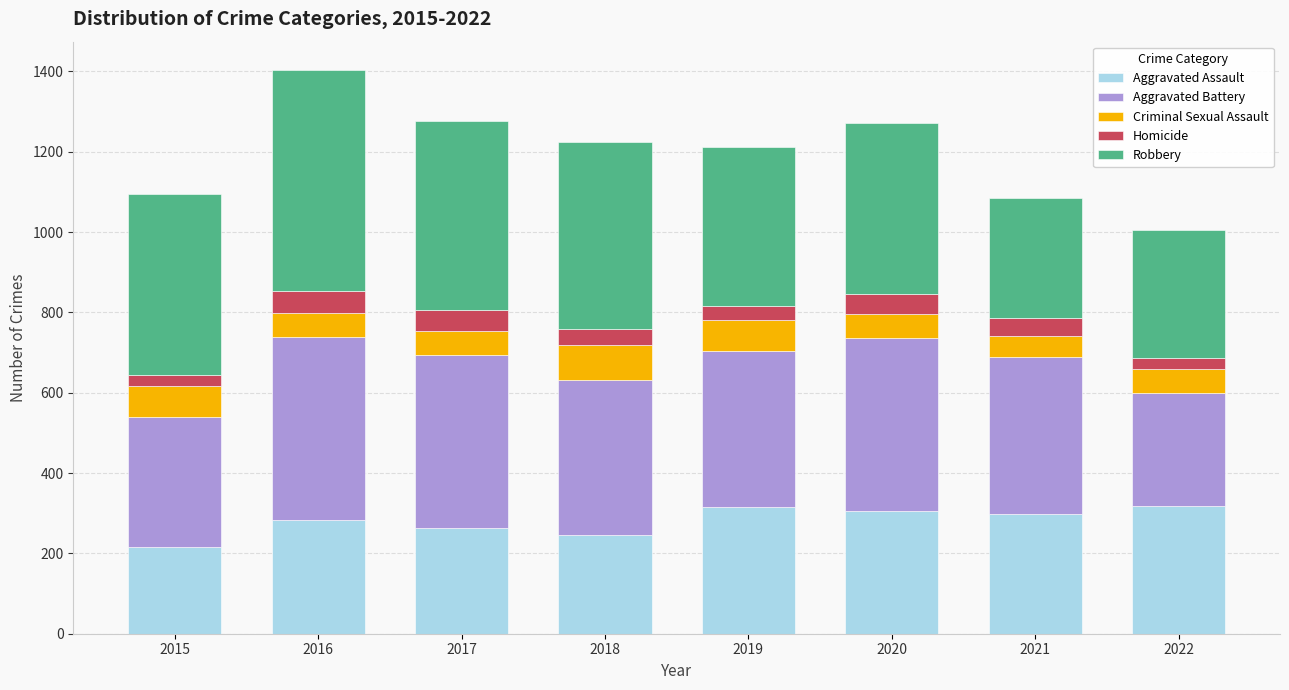

What is the highest value of the Aggravated Assault series?

319